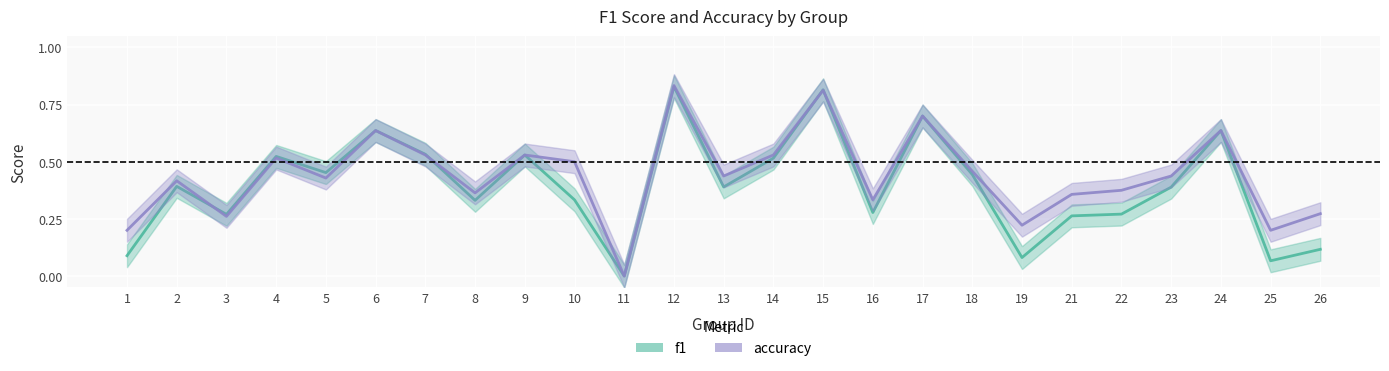

What is the difference between the maximum and minimum values in the f1 series?

0.8